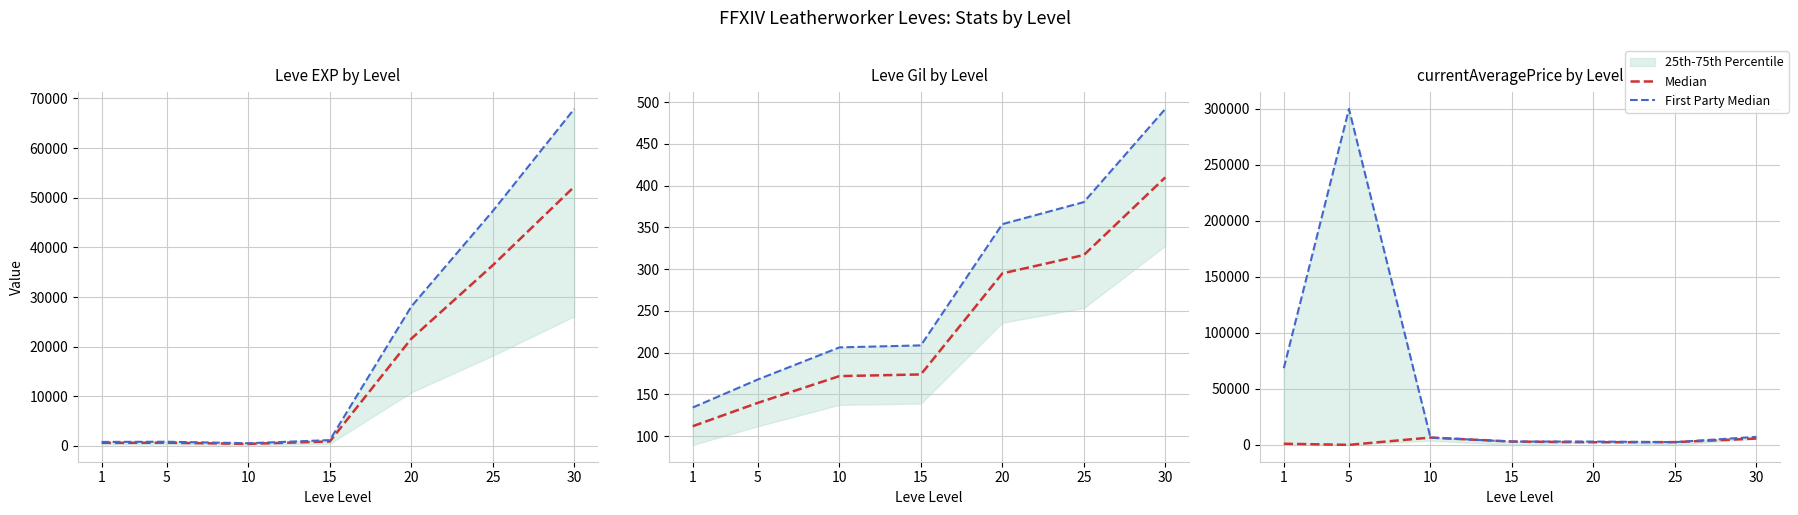

At which label is Median closest to 3317?

15